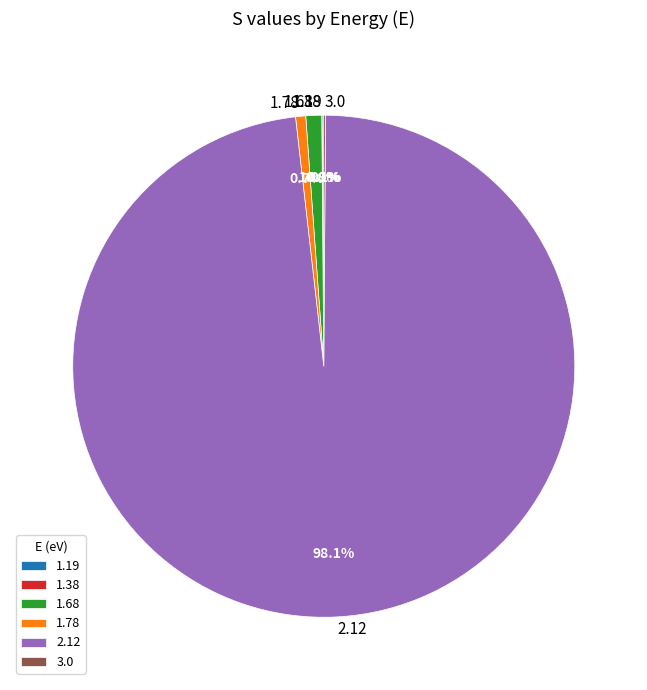

To the nearest percent, what is the difference between the largest and smallest slice percentages?

98%